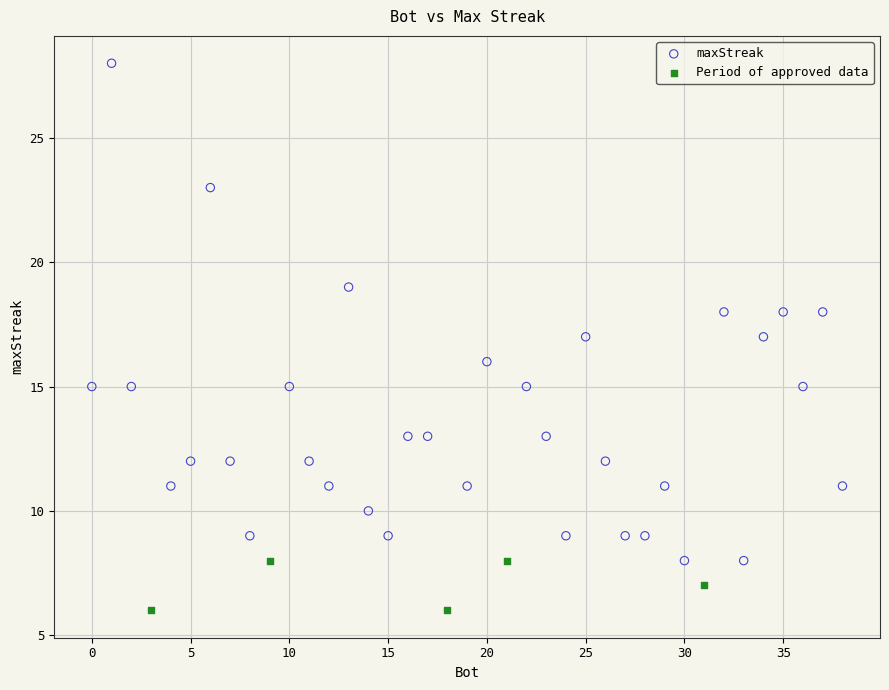

Which series reaches the maximum Y coordinate?

maxStreak